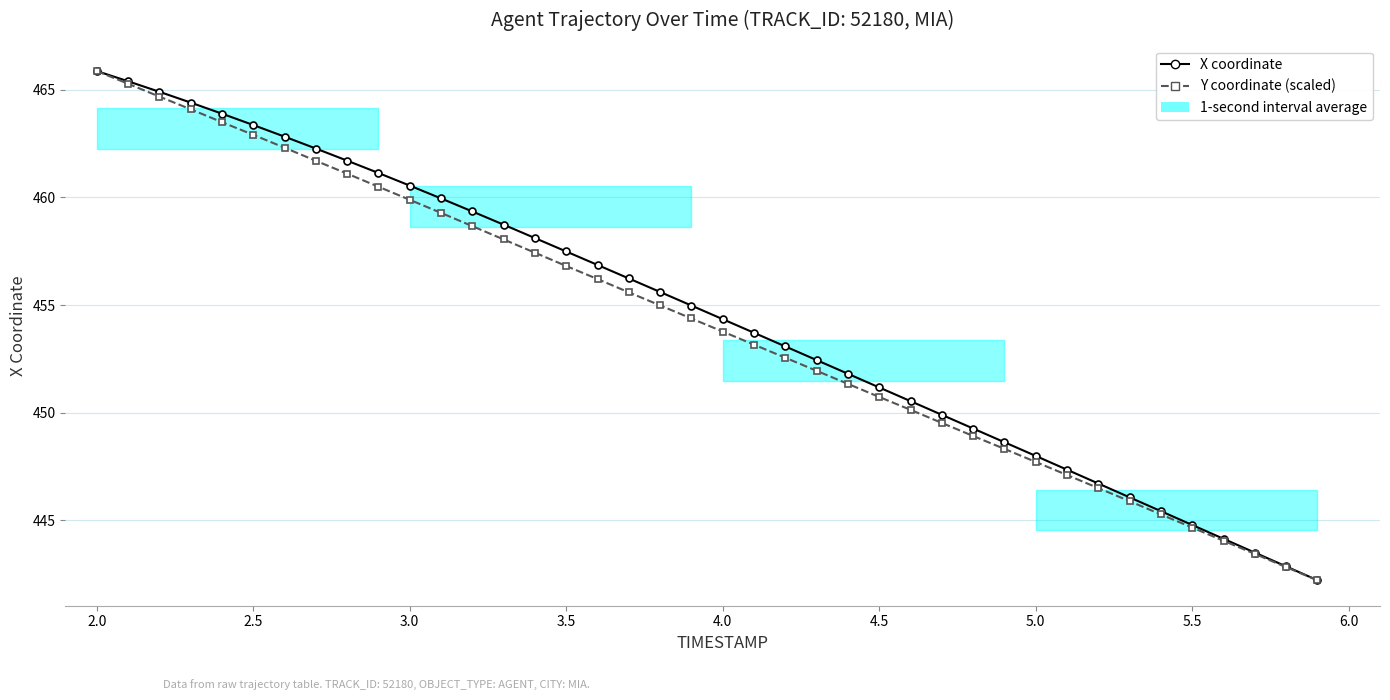

True or false: X coordinate and Y coordinate (scaled) intersect in this chart.

False